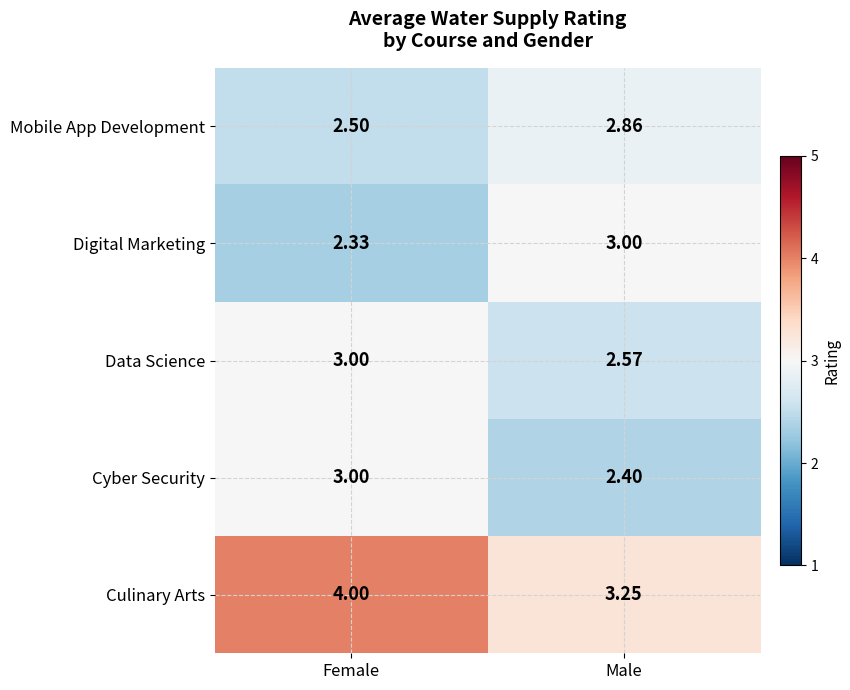

Which series has the largest total across all categories?

Culinary Arts